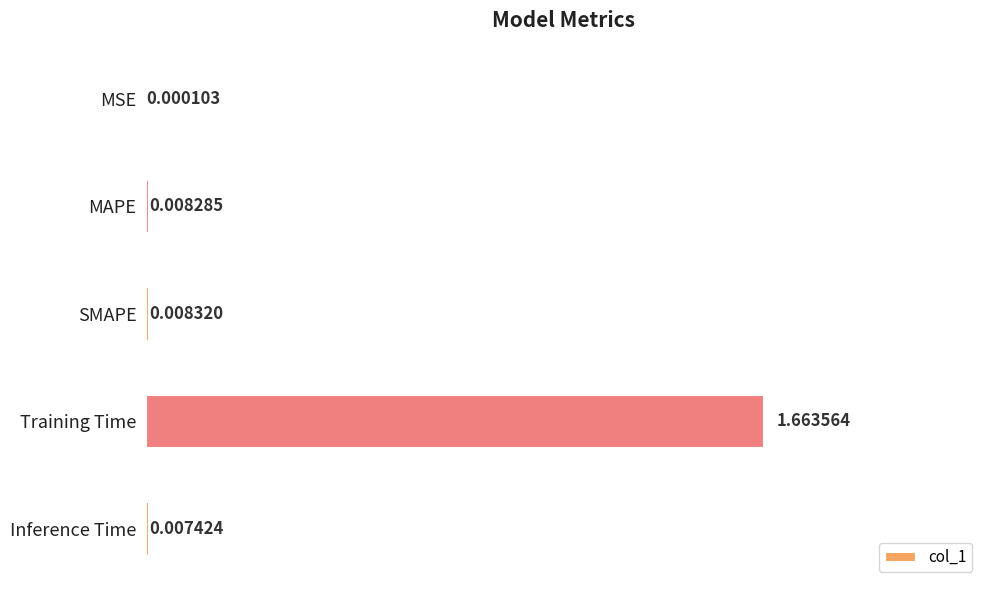

What is the change in value from Training Time to Inference Time?

-1.7